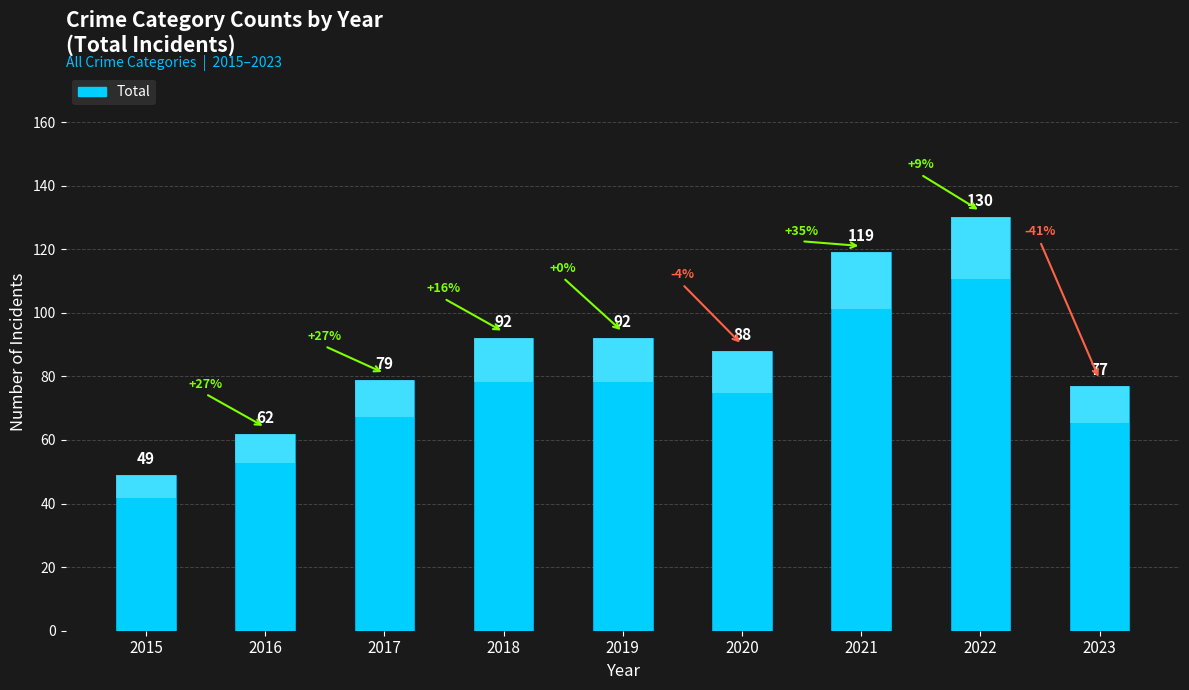

How many values exceed 88?

4